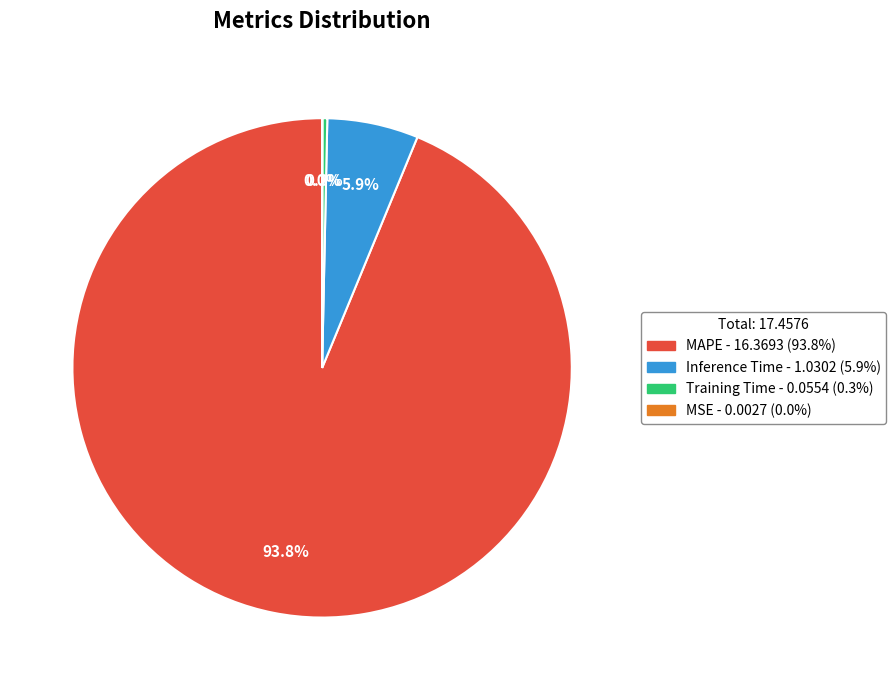

Does MAPE account for over 50% of the chart?

Yes